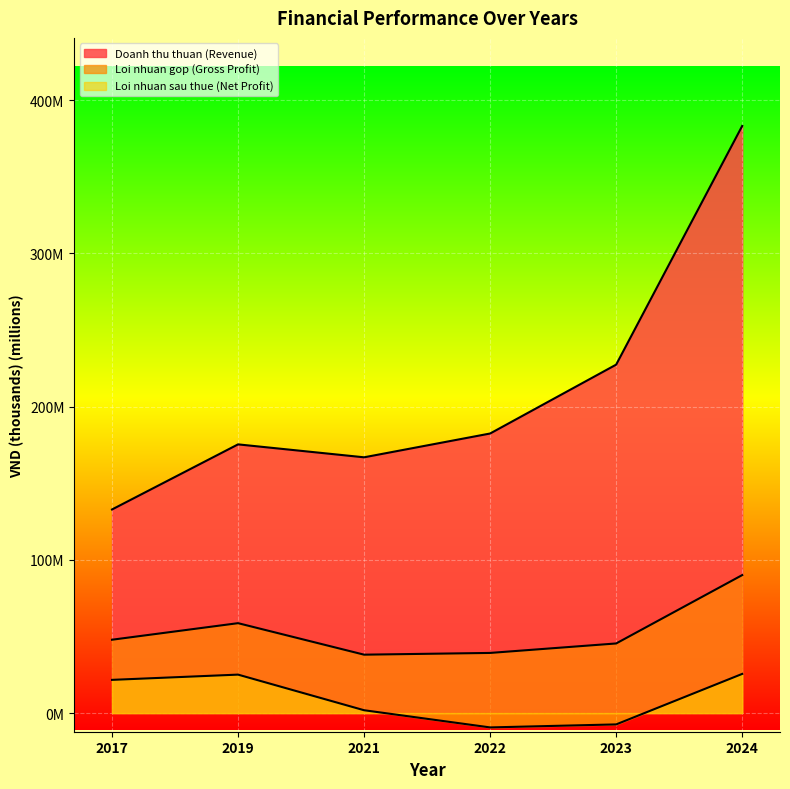

At which label does Loi nhuan sau thue (Net Profit) reach its minimum?

2022